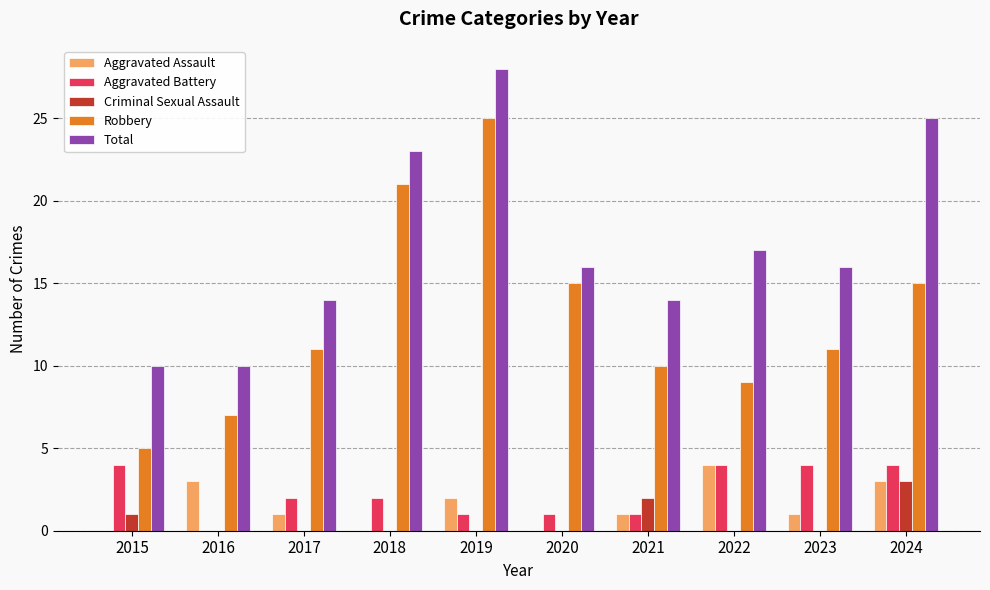

What is the highest value of the Total series?

28